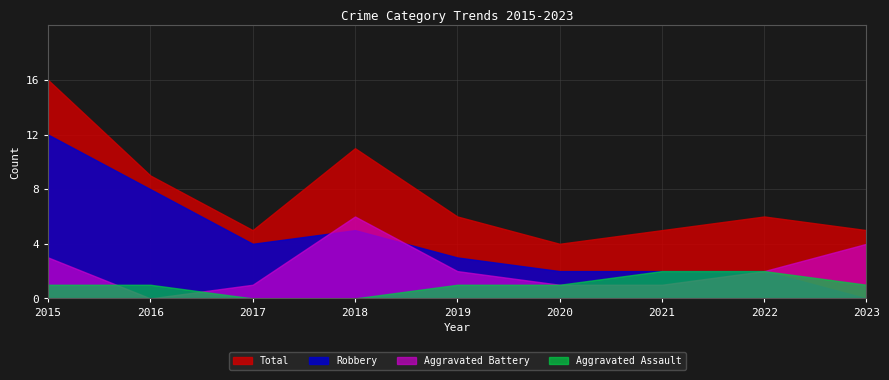

What is the value of the Aggravated Assault point at the 6th from the left?

1